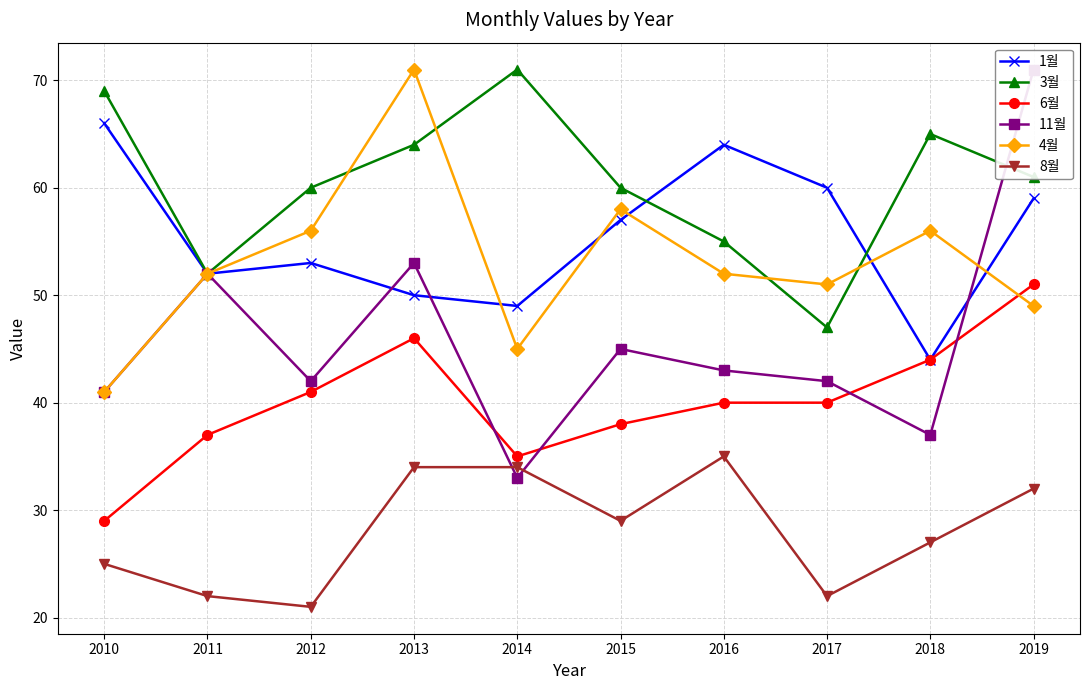

Reading left to right, list all the values displayed in this chart.

1월: 2010=66	2011=52	2012=53	2013=50	2014=49	2015=57	2016=64	2017=60	2018=44	2019=59
3월: 2010=69	2011=52	2012=60	2013=64	2014=71	2015=60	2016=55	2017=47	2018=65	2019=61
6월: 2010=29	2011=37	2012=41	2013=46	2014=35	2015=38	2016=40	2017=40	2018=44	2019=51
11월: 2010=41	2011=52	2012=42	2013=53	2014=33	2015=45	2016=43	2017=42	2018=37	2019=71
4월: 2010=41	2011=52	2012=56	2013=71	2014=45	2015=58	2016=52	2017=51	2018=56	2019=49
8월: 2010=25	2011=22	2012=21	2013=34	2014=34	2015=29	2016=35	2017=22	2018=27	2019=32